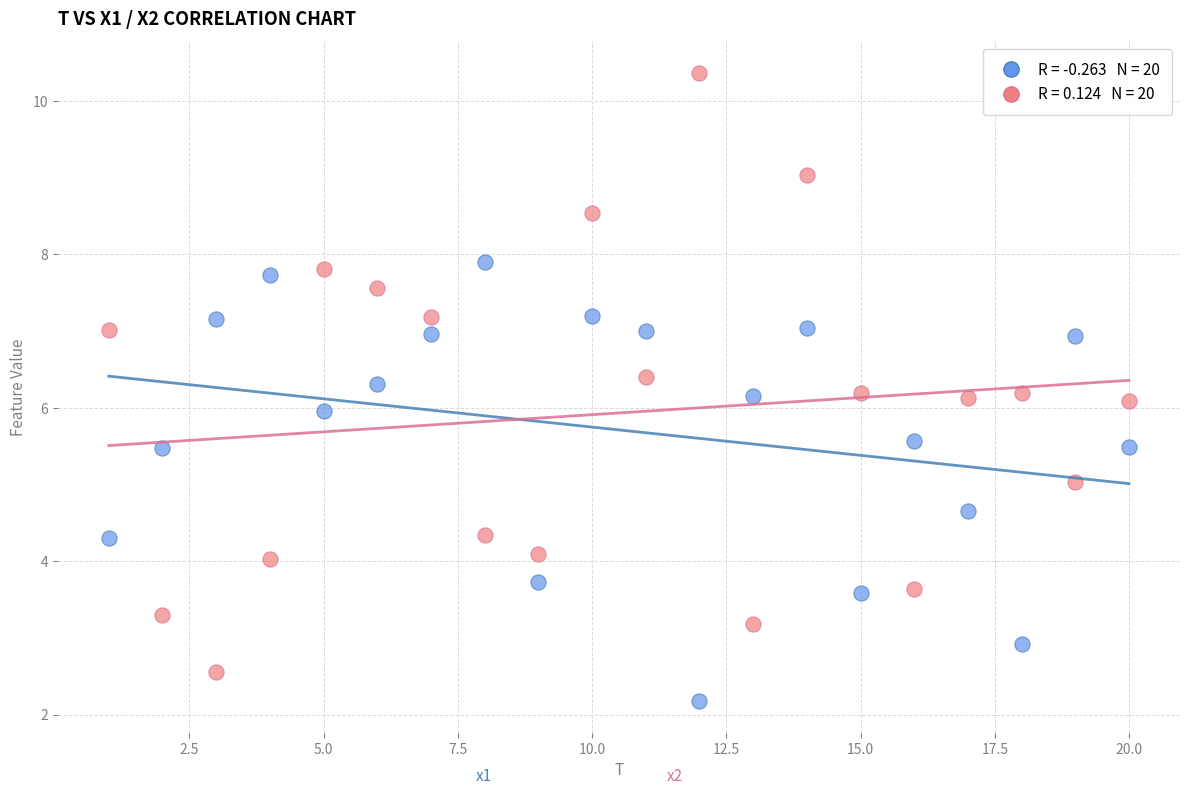

Across all data points, what is the range of X values (max minus min)?

19.0